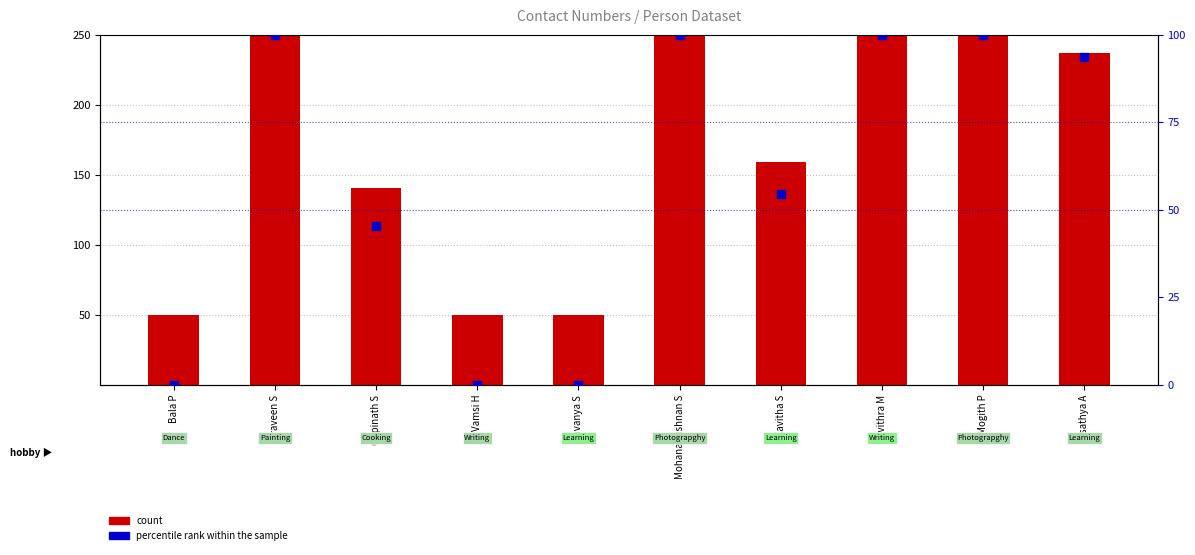

What are all the series names shown in the legend?

count, percentile rank within the sample